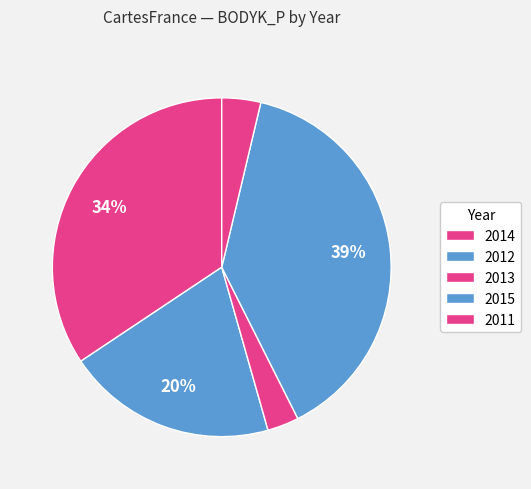

How many segments does this pie chart have?

5